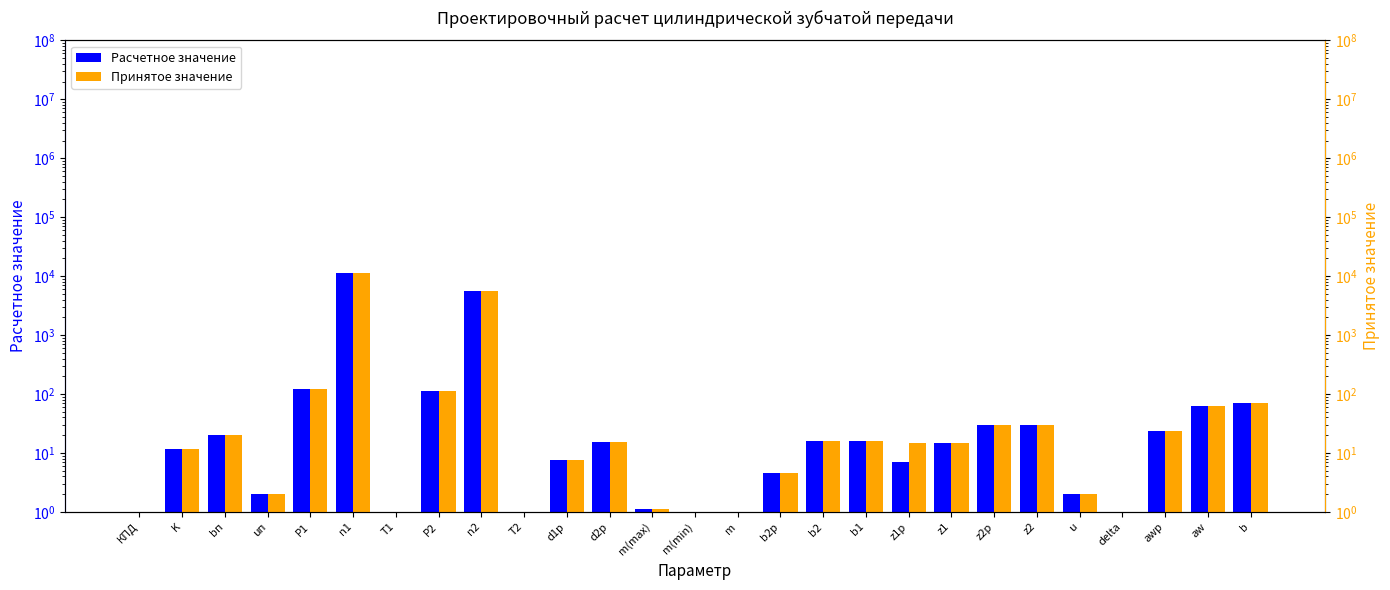

Reading right to left, what are all the values shown in this chart?

Расчетное значение: b=69.1	aw=63.0	awр=23.9	delta=0.0	u=2.0	z2=30.0	z2р=30.0	z1=15.0	z1р=7.1	b1=16.0	b2=16.0	b2р=4.6	m=1.0	m(min)=0.6	m(max)=1.1	d2р=15.2	d1р=7.6	T2=0.2	n2=5580.0	Р2=111.7	T1=0.1	n1=11160.0	Р1=120.0	uп=2.0	bп=20.0	K=11.5	КПД=0.9
Принятое значение: b=69.1	aw=63.0	awр=23.9	delta=0.0	u=2.0	z2=30.0	z2р=30.0	z1=15.0	z1р=15.0	b1=16.0	b2=16.0	b2р=4.6	m=1.0	m(min)=0.6	m(max)=1.1	d2р=15.2	d1р=7.6	T2=0.2	n2=5580.0	Р2=111.7	T1=0.1	n1=11160.0	Р1=120.0	uп=2.0	bп=20.0	K=11.5	КПД=0.9